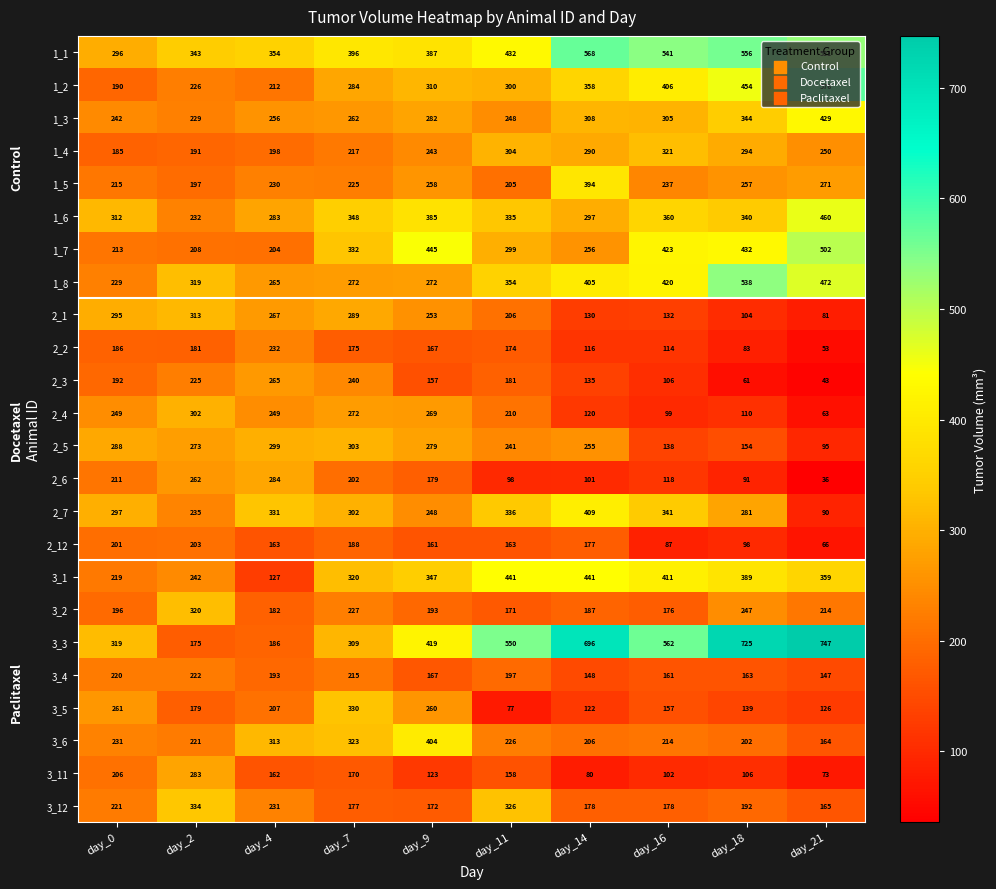

The 3_12 series shows 272 at day_18. True or false?

False